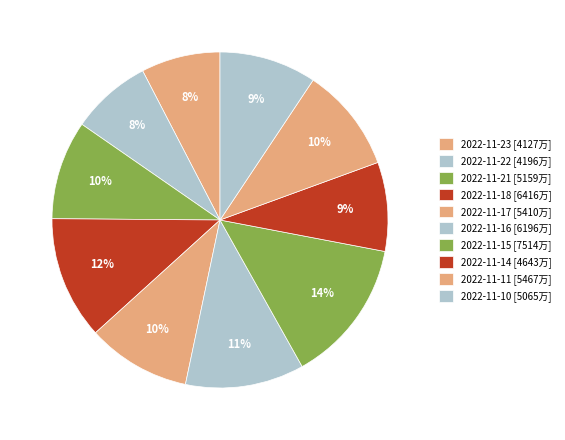

Is 2022-11-18 the majority of the pie?

No